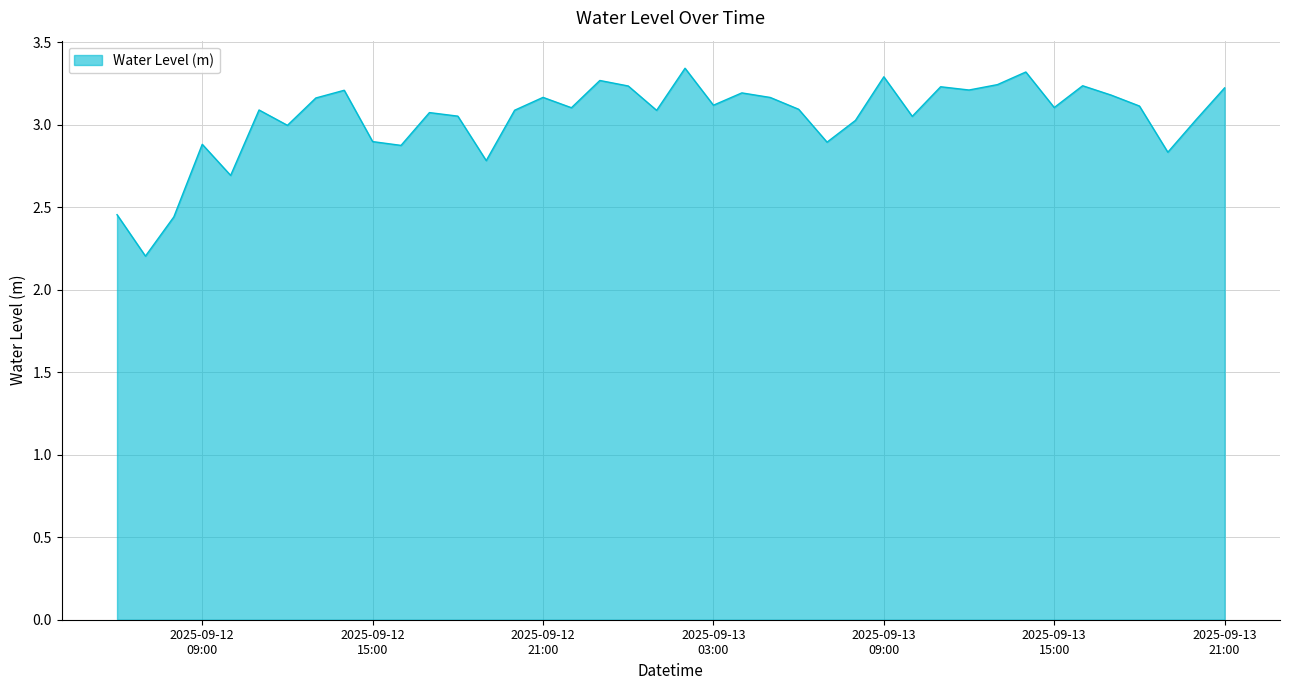

What is the difference between the maximum and minimum values?

1.1